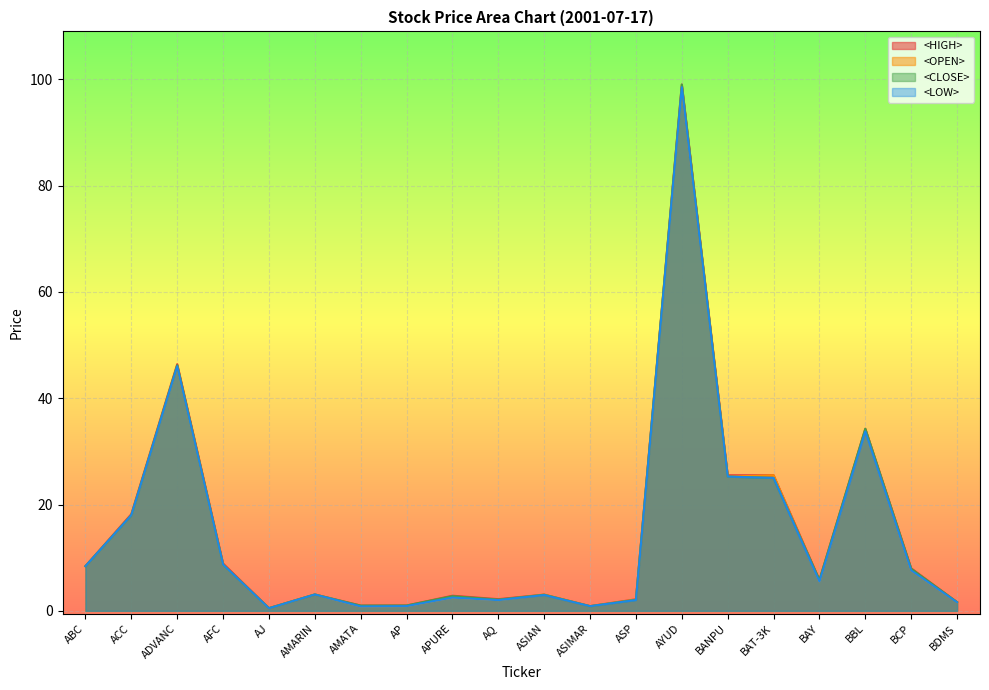

The value of <HIGH> at BAY is 2.1. True or false?

False